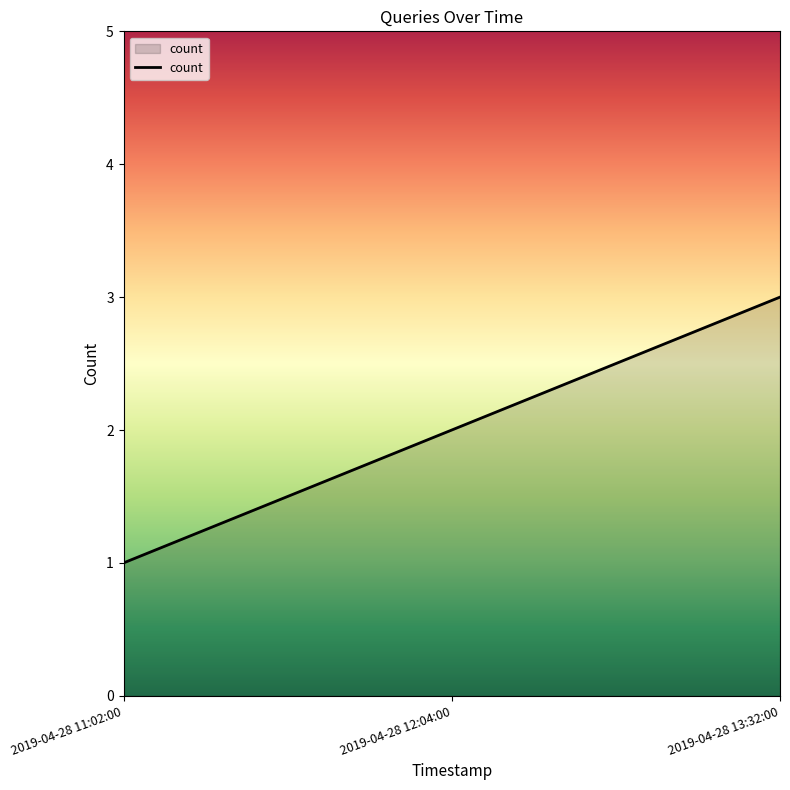

What is the change in value from 2019-04-28 12:04:00 to 2019-04-28 13:32:00?

+1